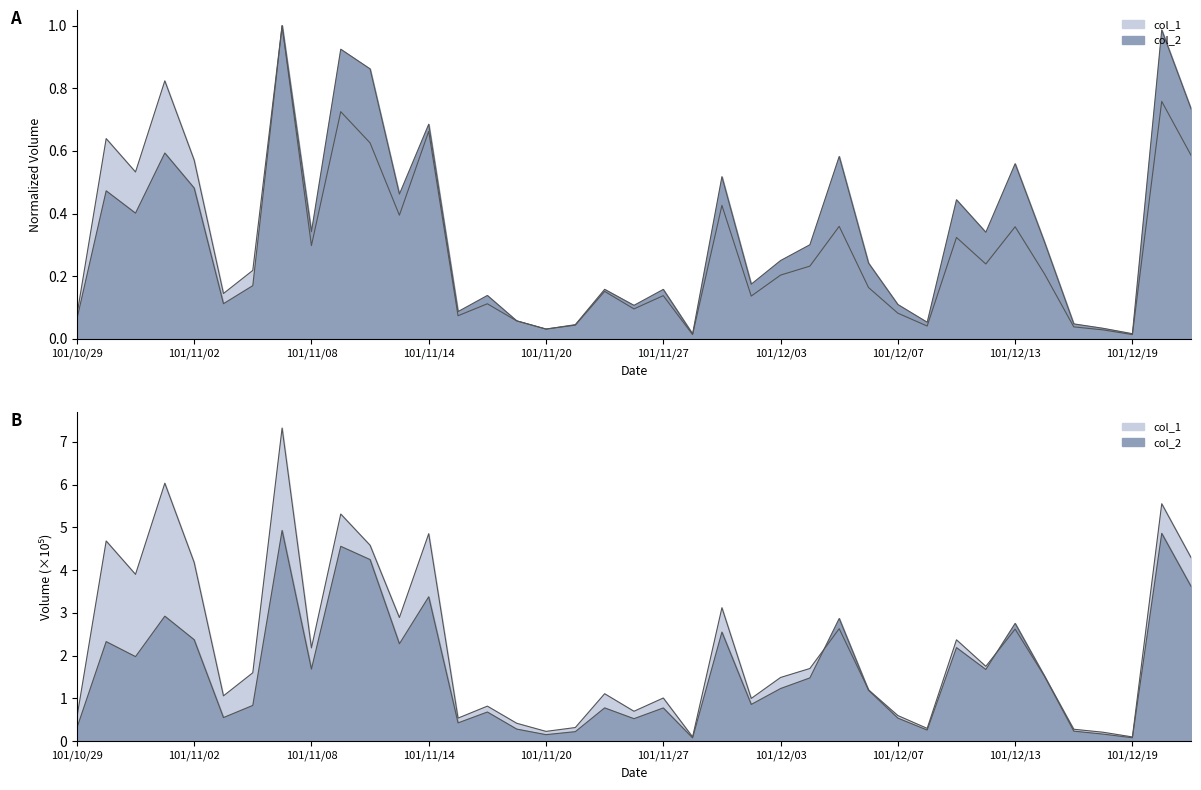

Which series has the largest range (max minus min)?

col_1